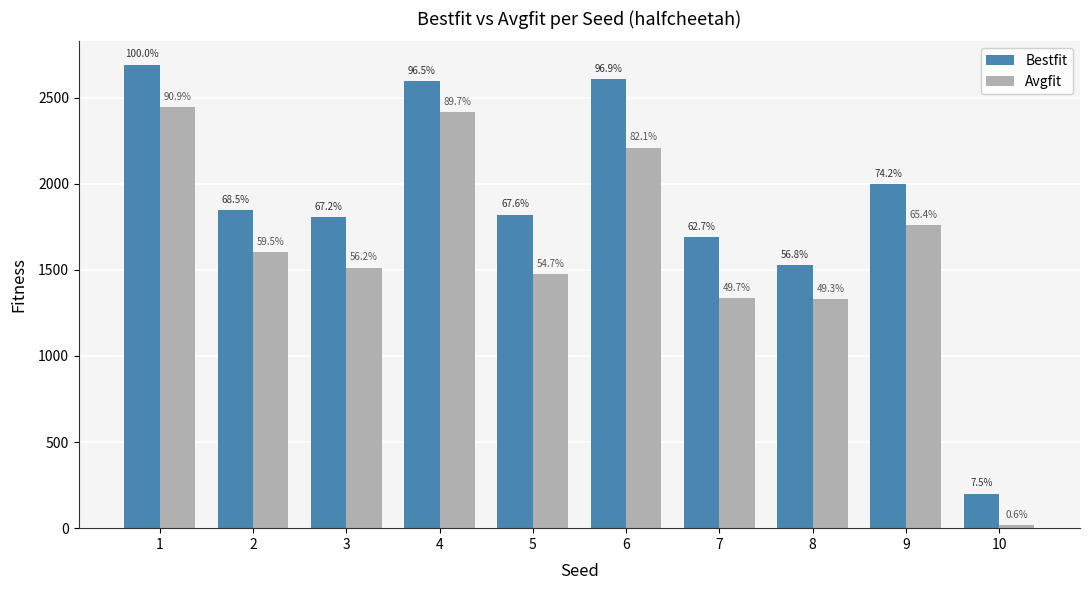

What is the value of the Bestfit bar at the 1st from the left?

2691.7